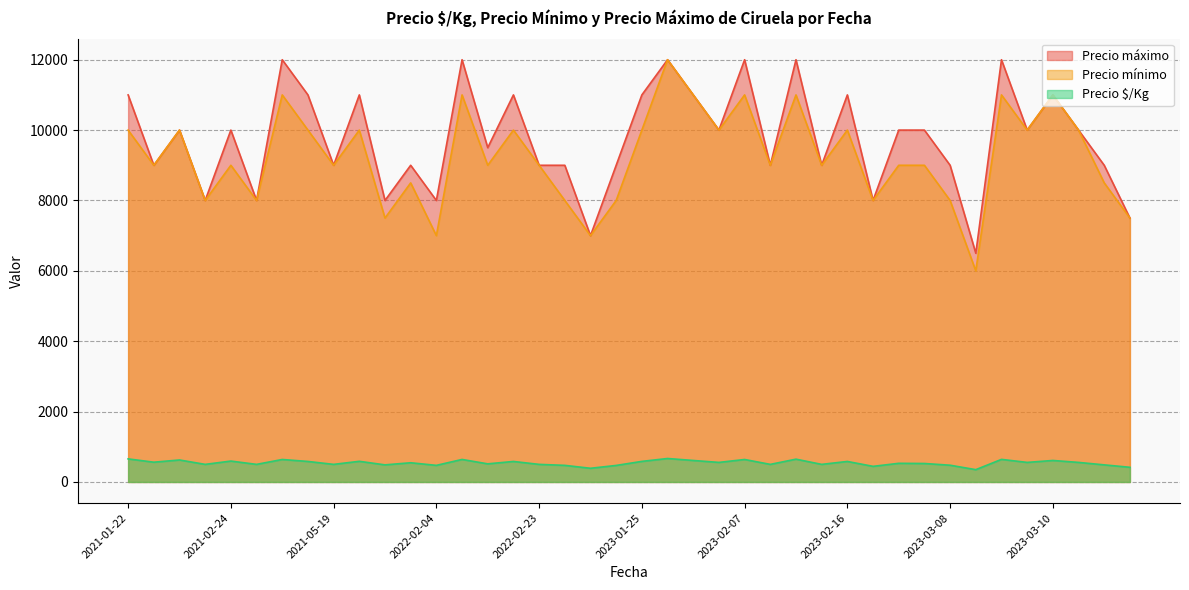

At 2023-01-25, list the series in order from largest to smallest.

Precio máximo, Precio mínimo, Precio $/Kg